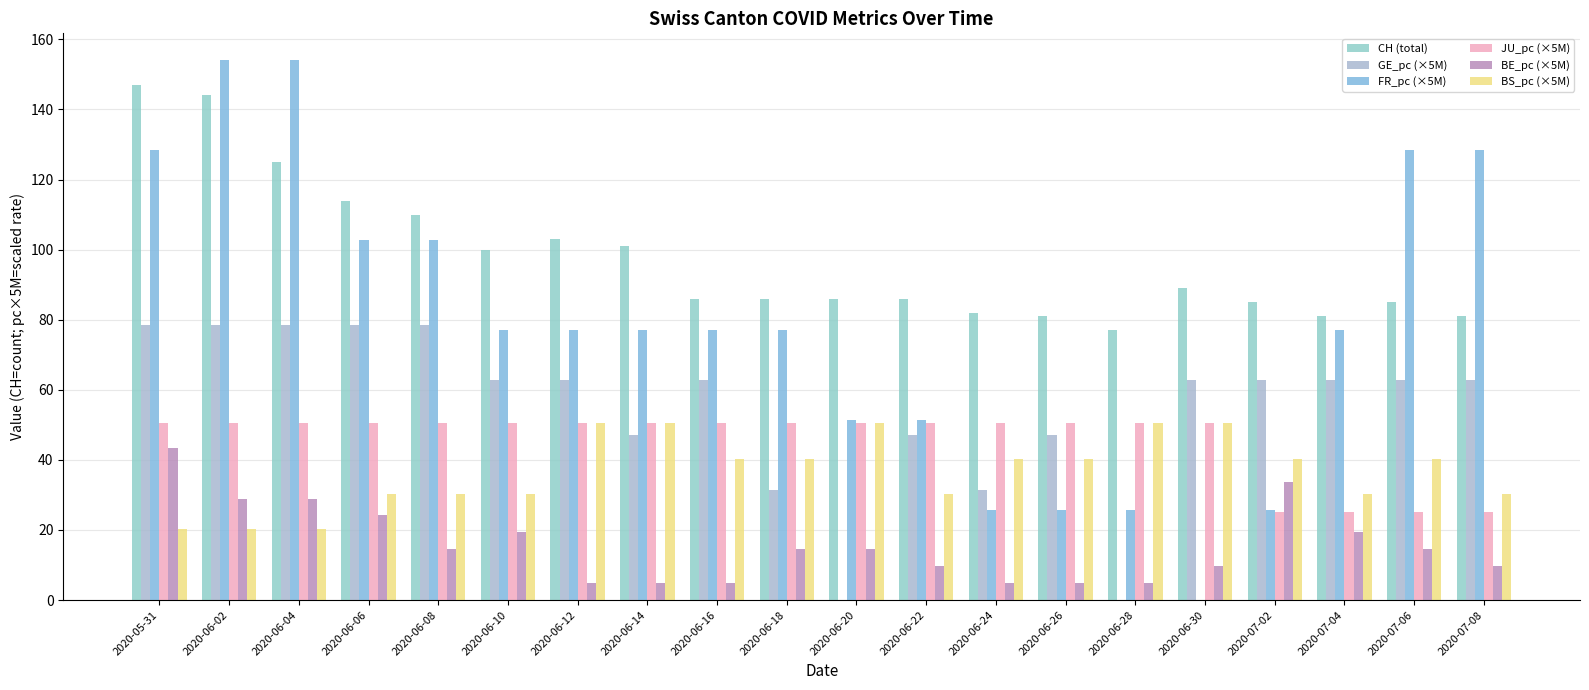

Are the bars horizontal?

No